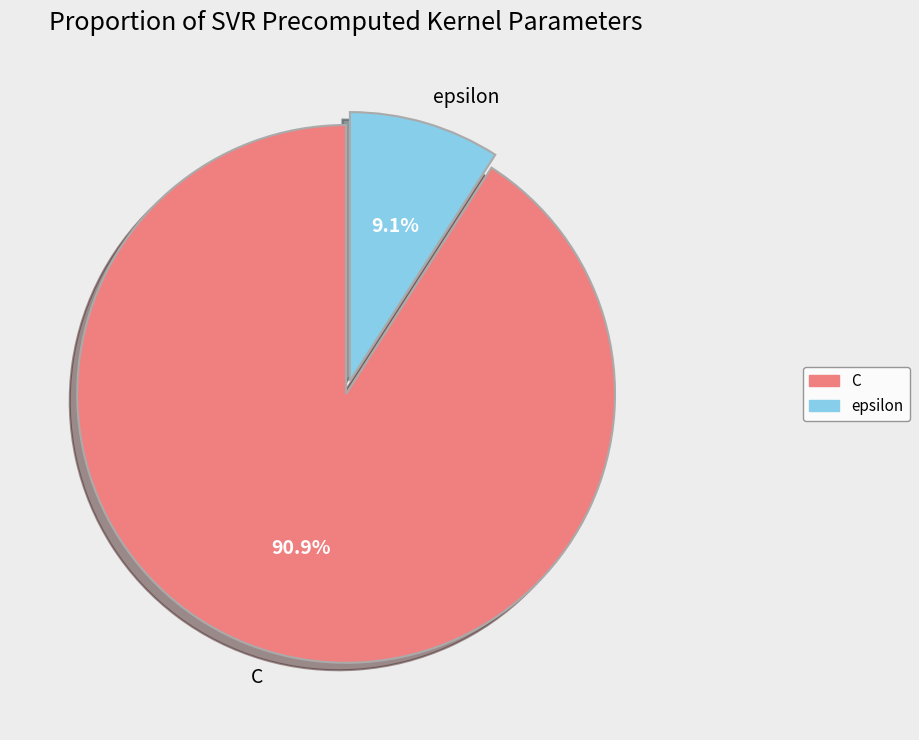

To the nearest percent, what percentage of the pie is epsilon?

9%